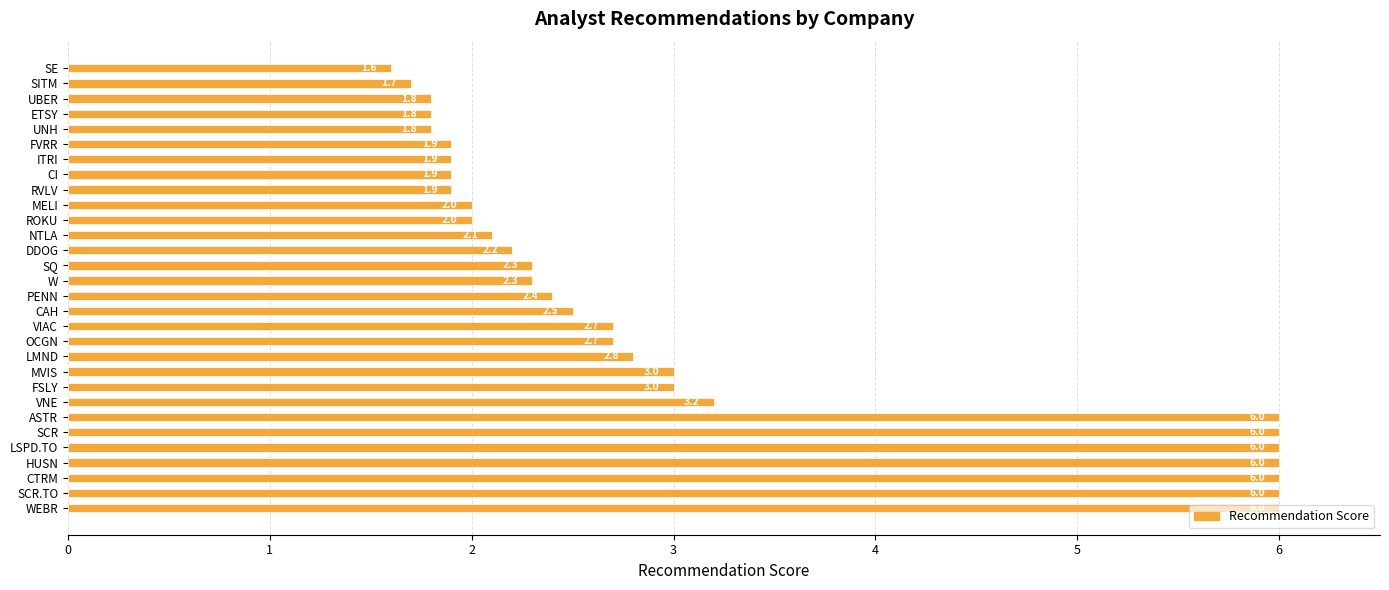

Which category has the lowest value across all series?

SE